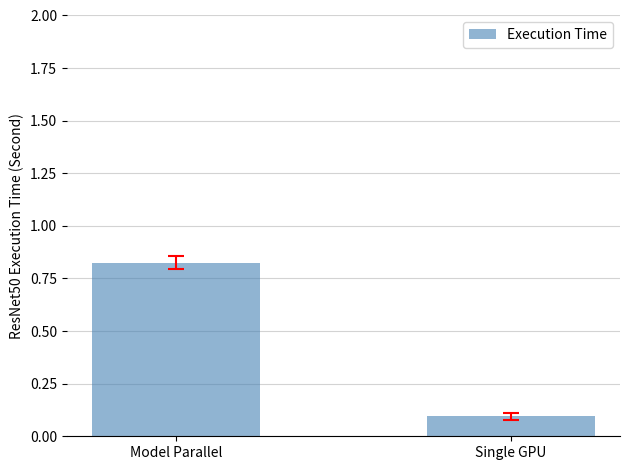

Does the chart contain any negative values?

No